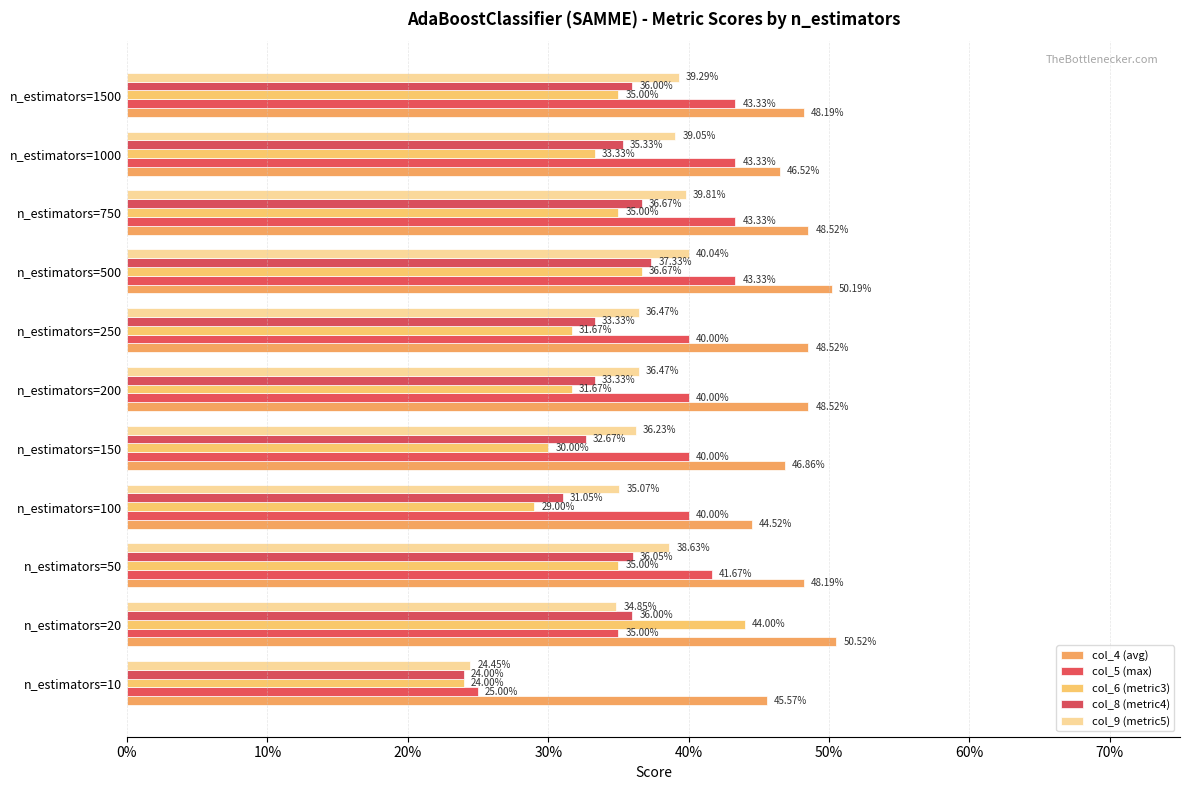

Which series has the largest total across all categories?

col_4 (avg)